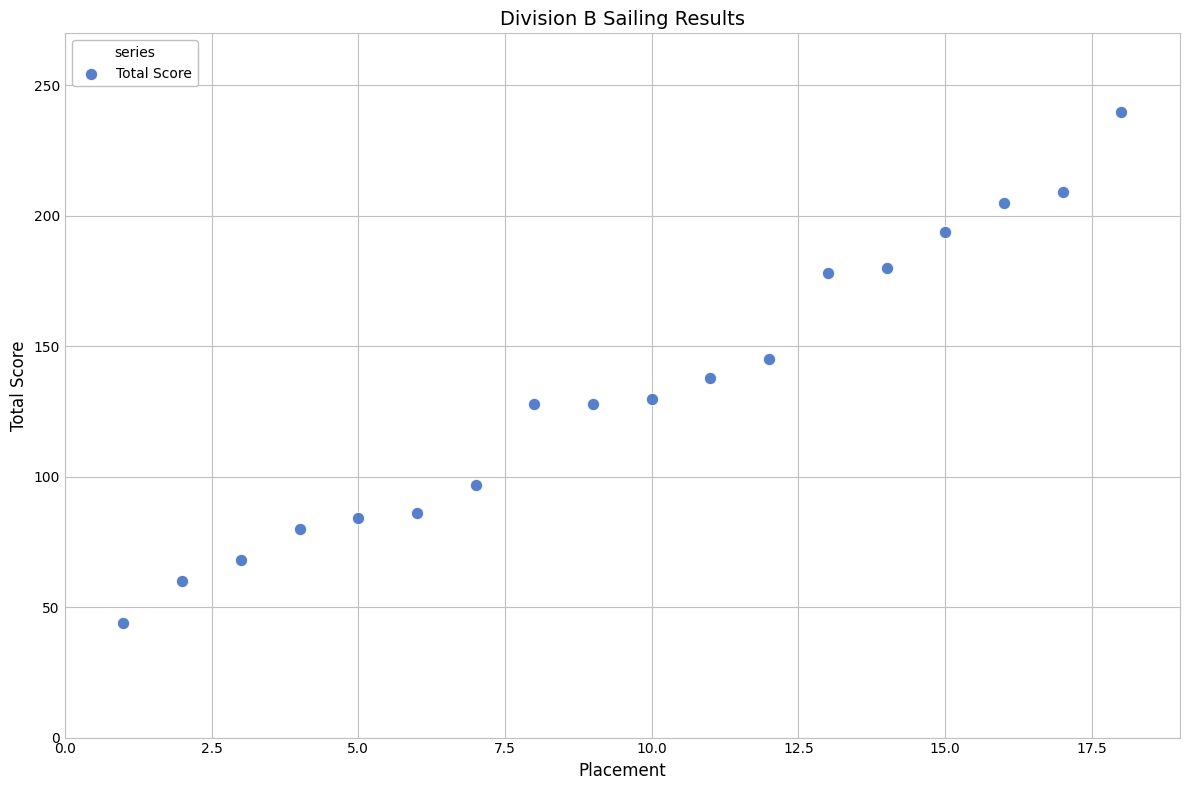

What is the range of Y values (max minus min)?

196